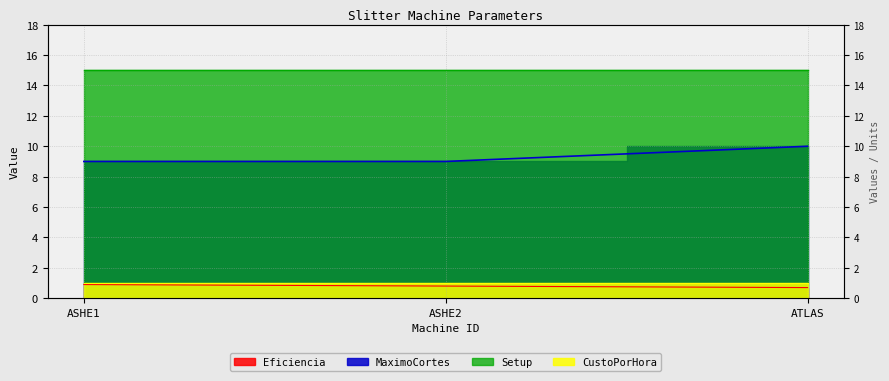

At how many categories does at least one series exceed 6?

3